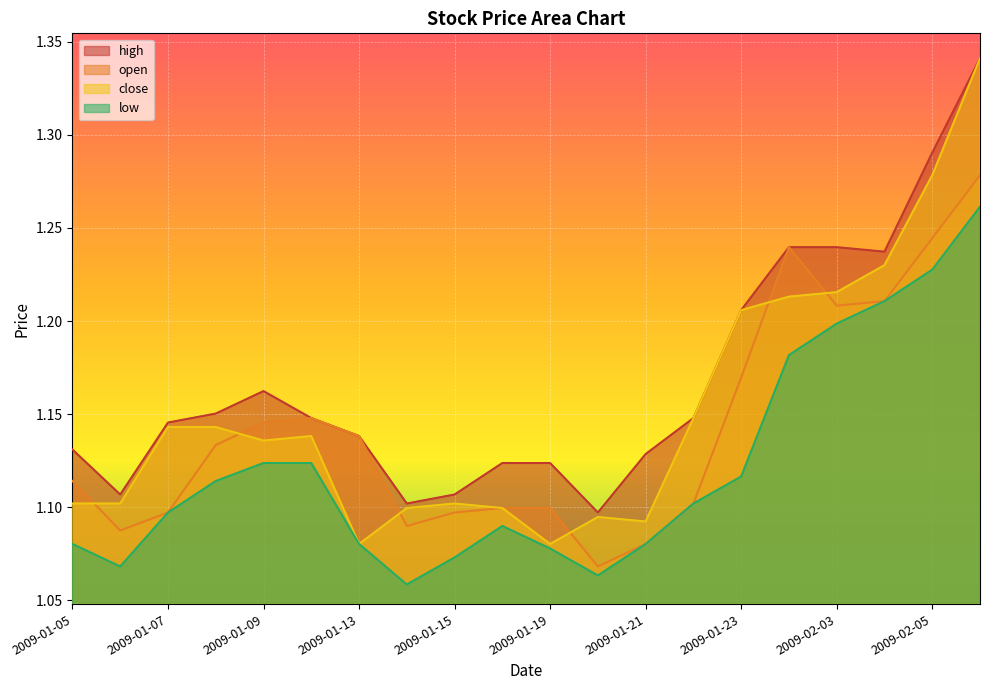

List the labels in order of open value, largest first.

2009-02-06, 2009-02-05, 2009-02-02, 2009-02-04, 2009-02-03, 2009-01-23, 2009-01-12, 2009-01-09, 2009-01-13, 2009-01-08, 2009-01-05, 2009-01-22, 2009-01-16, 2009-01-19, 2009-01-07, 2009-01-15, 2009-01-14, 2009-01-06, 2009-01-21, 2009-01-20